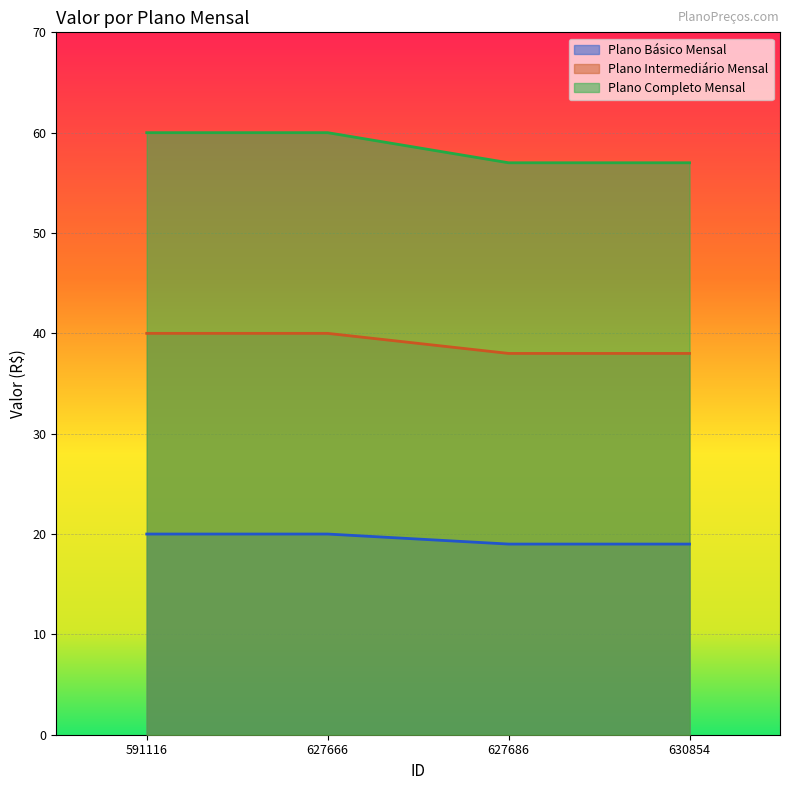

What is the average value of the Plano Básico Mensal series?

20